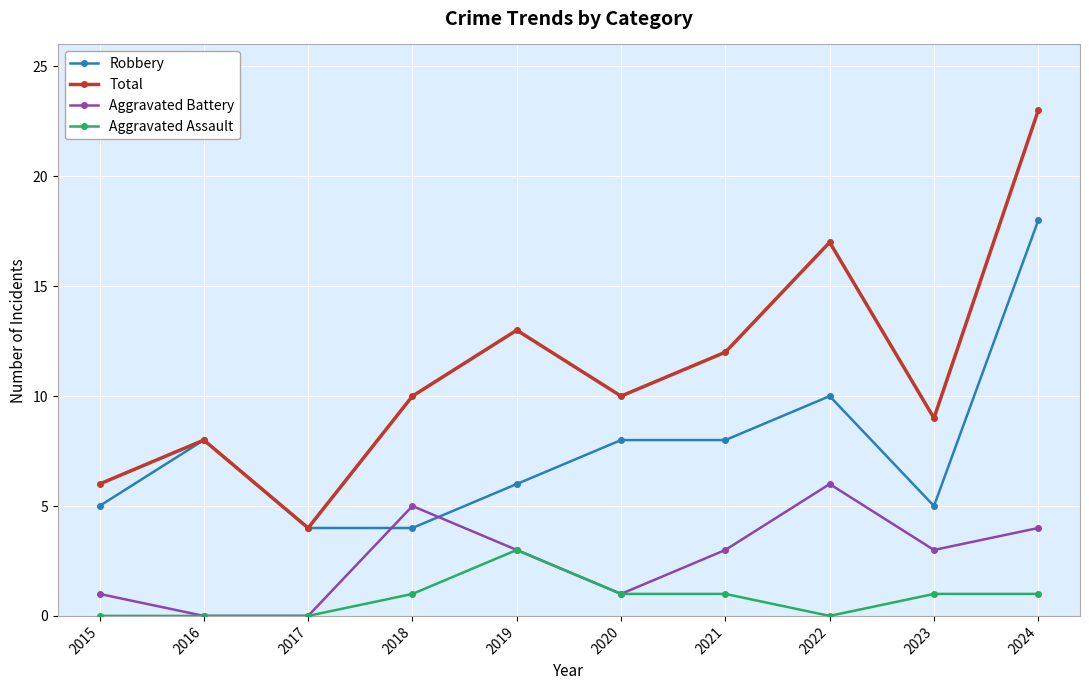

How many Aggravated Battery values are between 1 and 4?

6